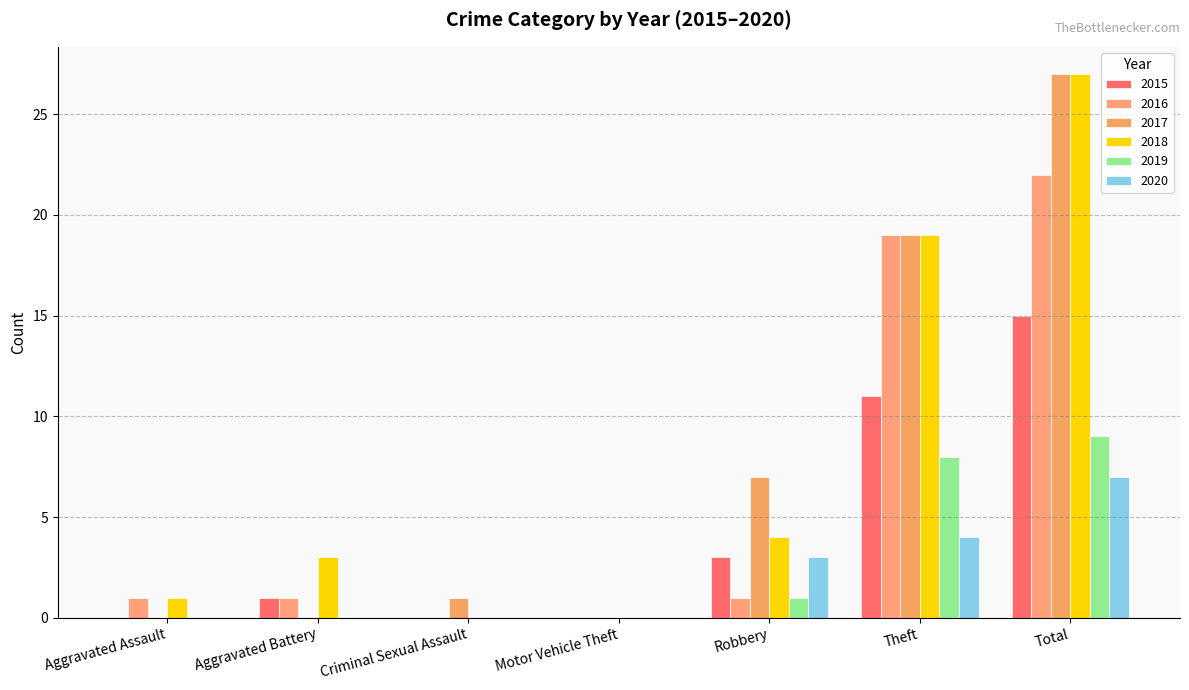

Where is 2018 nearest to the value 13?

Theft